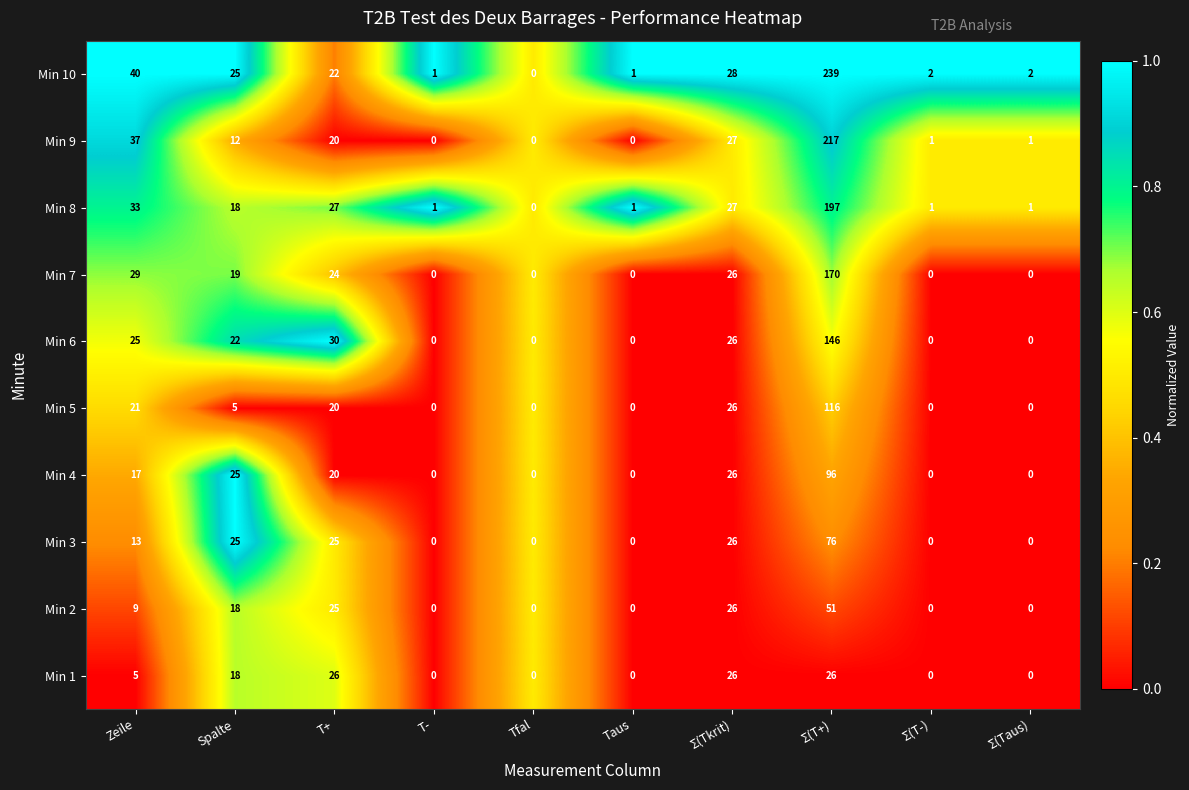

What is the greatest value displayed?

239